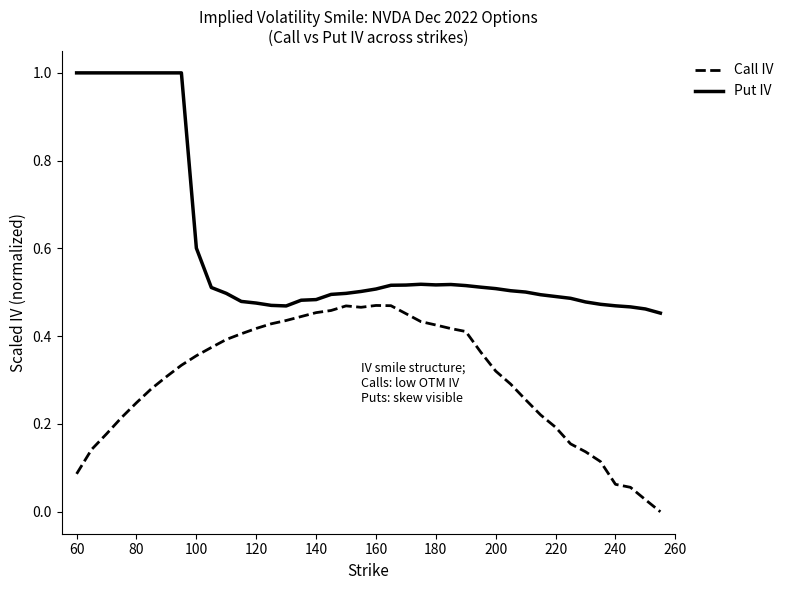

List the series in order of their peak value, highest first.

Put IV, Call IV